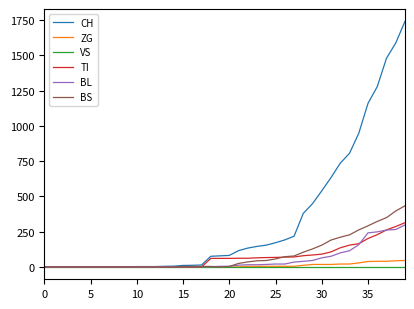

What is the highest value of the CH series?

1742